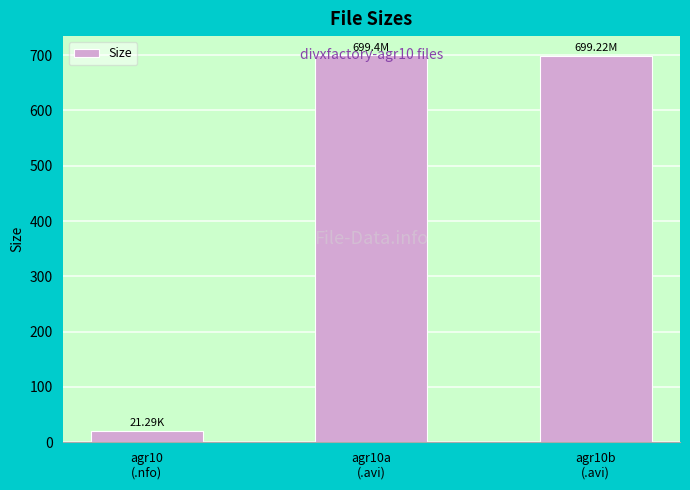

True or false: the data shows 21.3 at agr10
(.nfo).

True